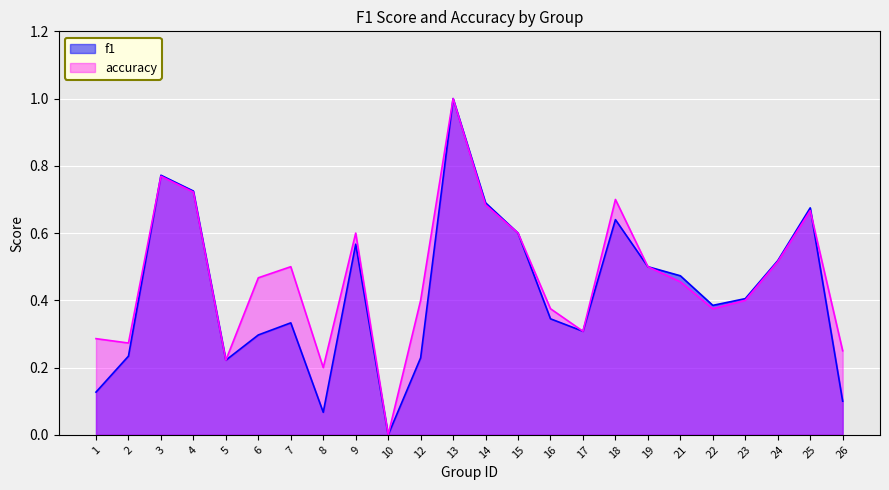

What is the difference between the highest and lowest values at 12?

0.2